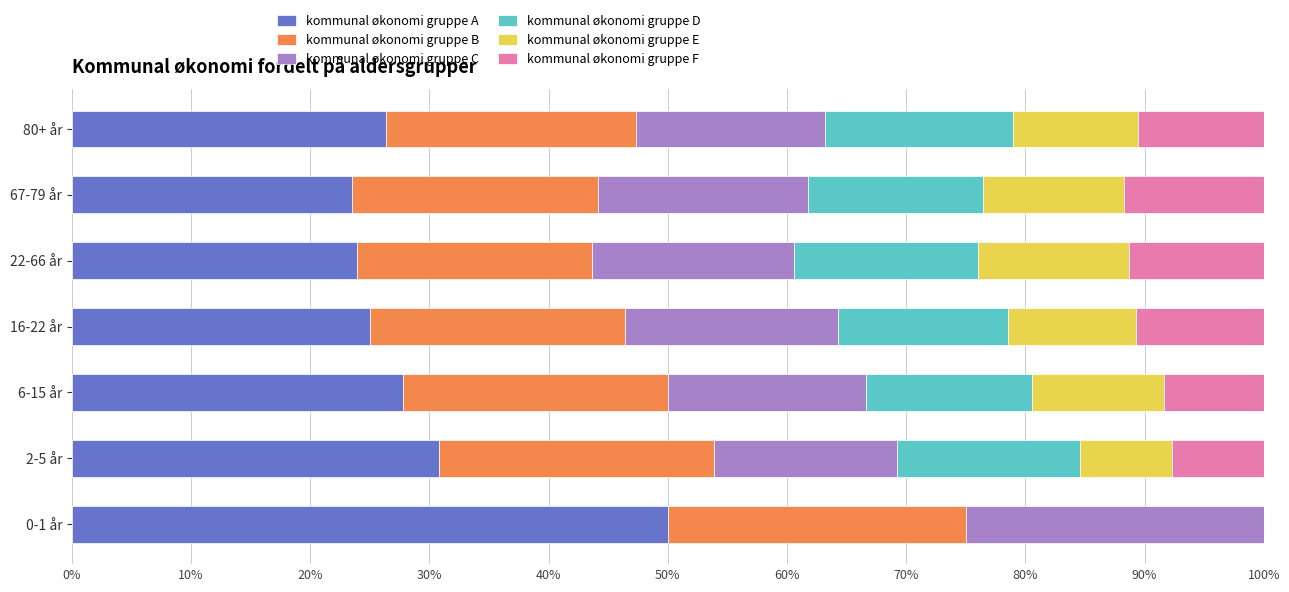

What are all the series names shown in the legend?

kommunal økonomi gruppe A, kommunal økonomi gruppe B, kommunal økonomi gruppe C, kommunal økonomi gruppe D, kommunal økonomi gruppe E, kommunal økonomi gruppe F